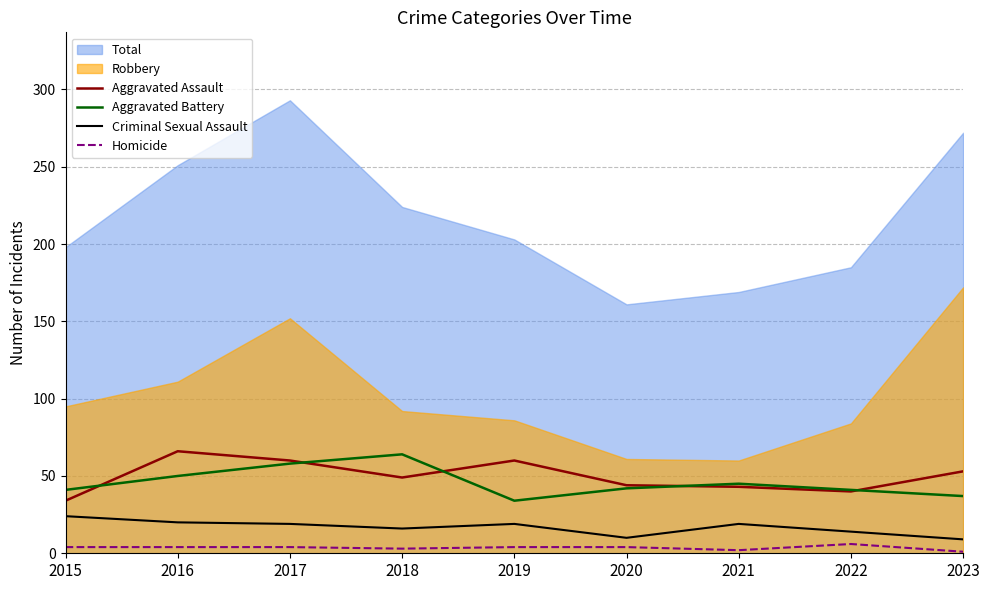

True or false: Aggravated Assault and Homicide cross at least once.

False